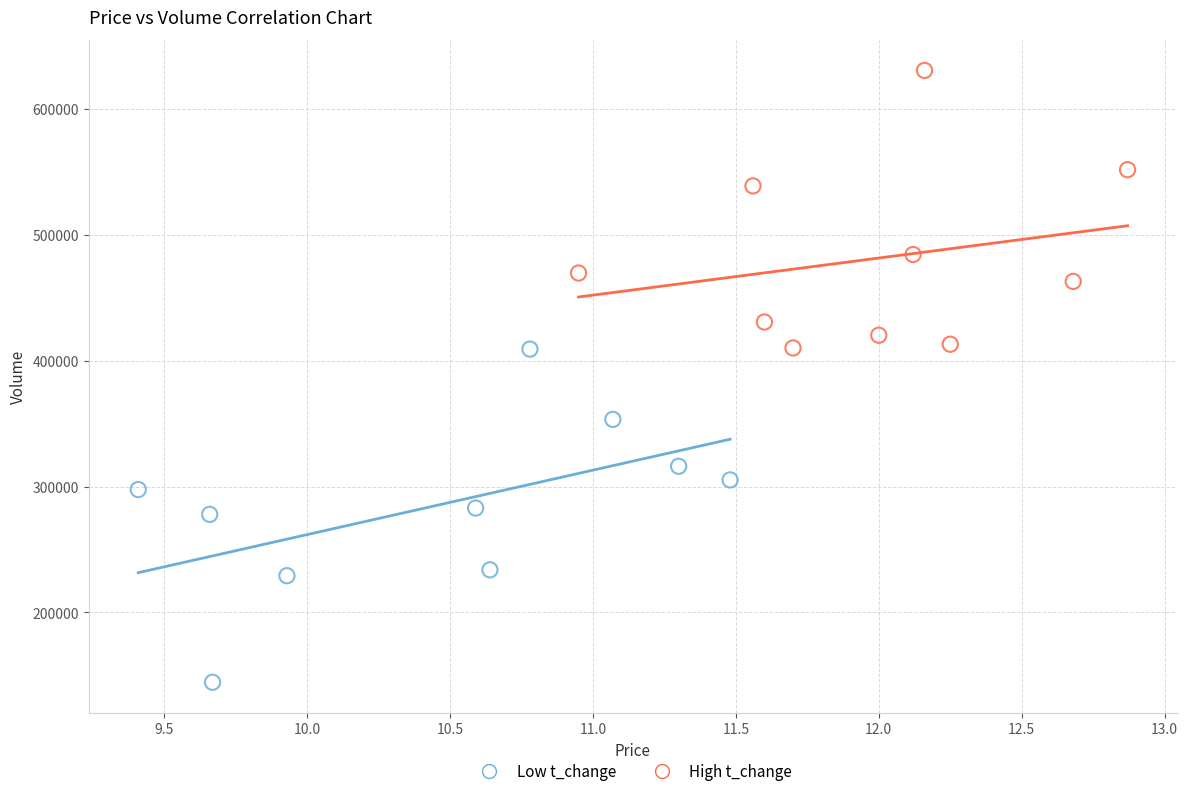

Which series reaches the maximum Y coordinate?

High t_change